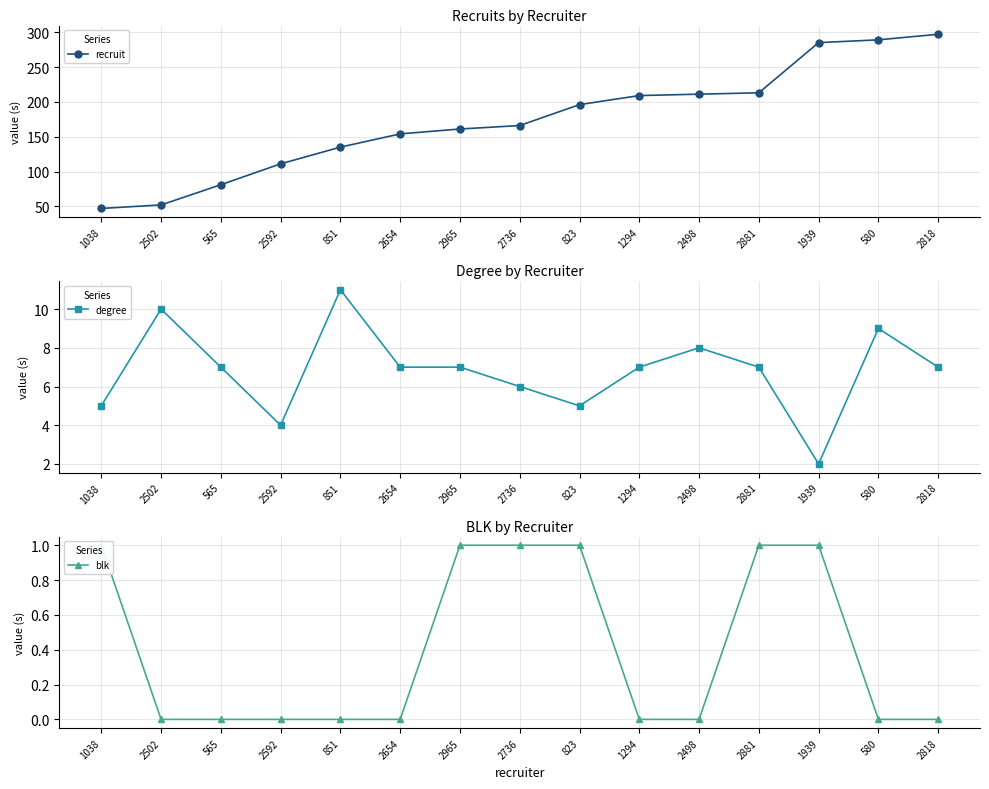

Reading left to right, list all the values displayed in this chart.

recruit: 47	52	81	111	135	154	161	166	196	209	211	213	285	289	297
degree: 5	10	7	4	11	7	7	6	5	7	8	7	2	9	7
blk: 1	0	0	0	0	0	1	1	1	0	0	1	1	0	0